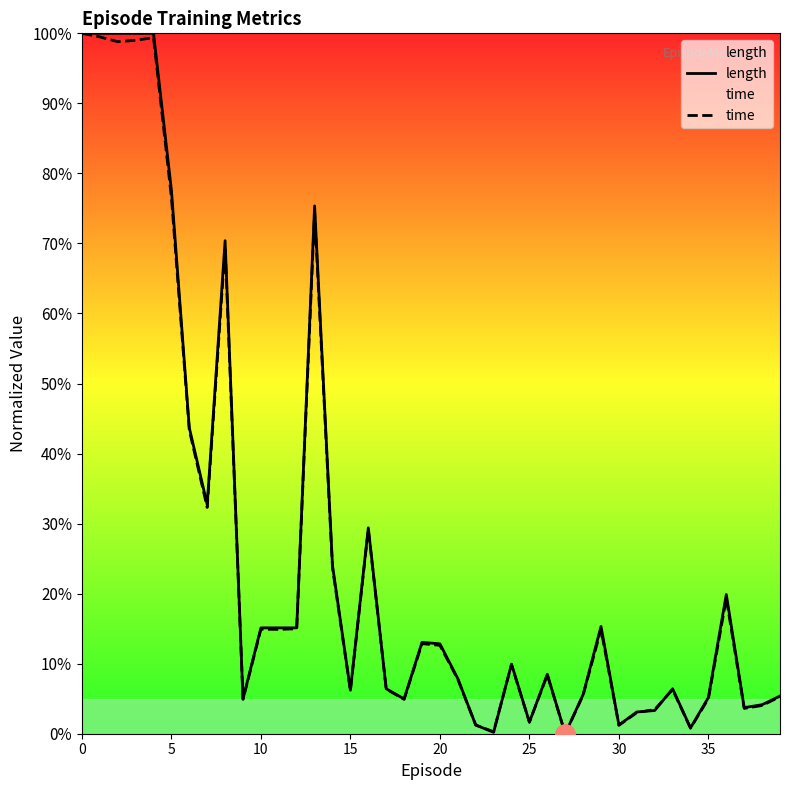

How many intersections are there between time and length?

4